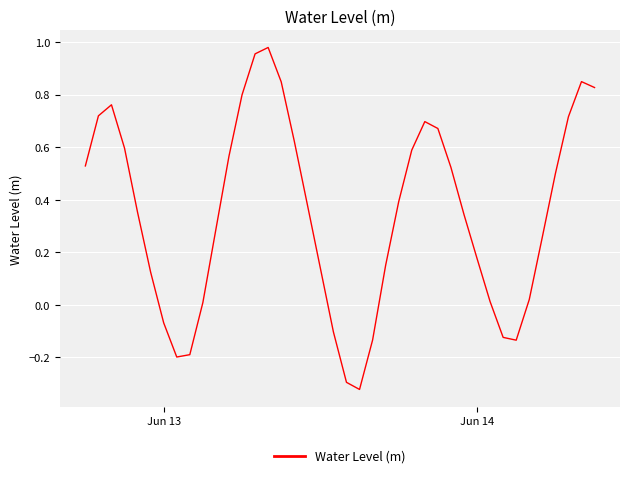

What is the difference between the maximum and minimum values?

1.3